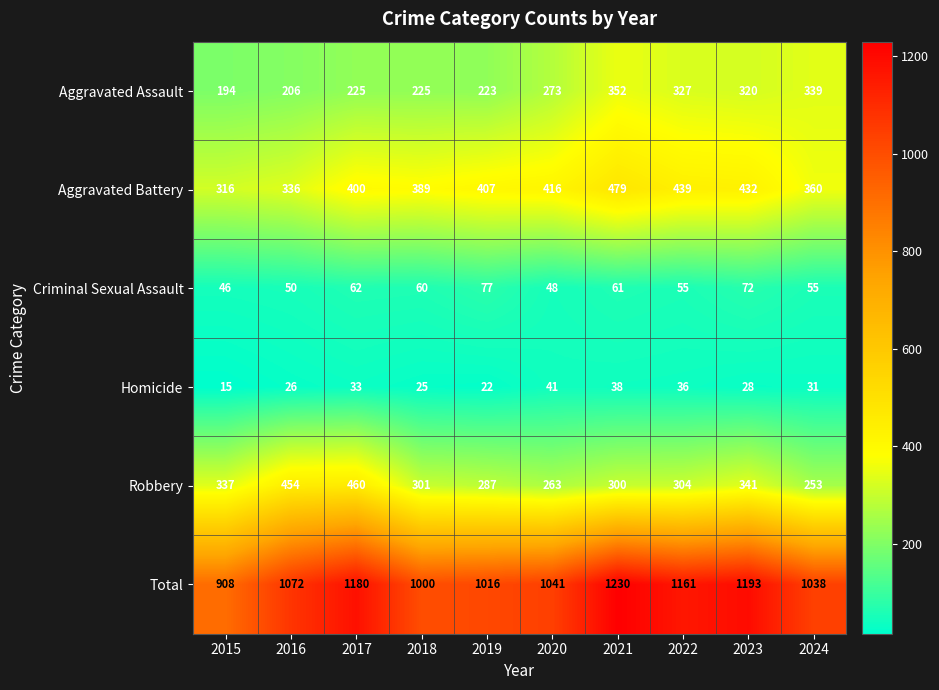

At how many categories does at least one series exceed 849?

10